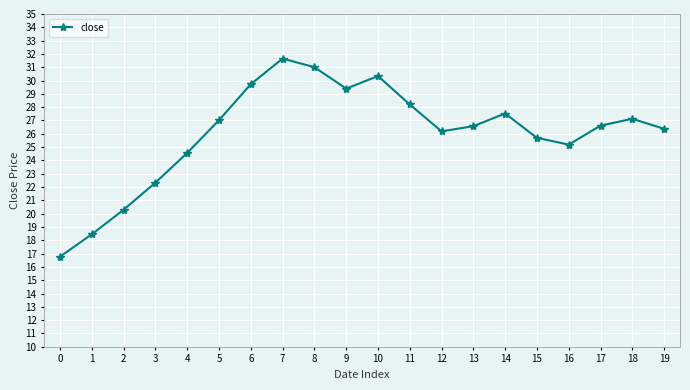

Which label corresponds to the largest value in the chart?

7